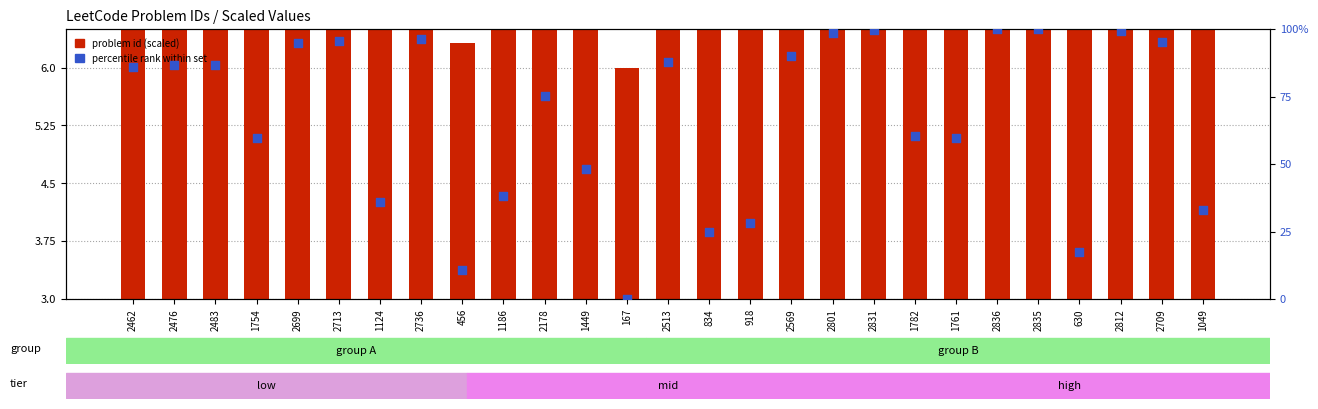

What is the total value across all series at 2836?

106.0